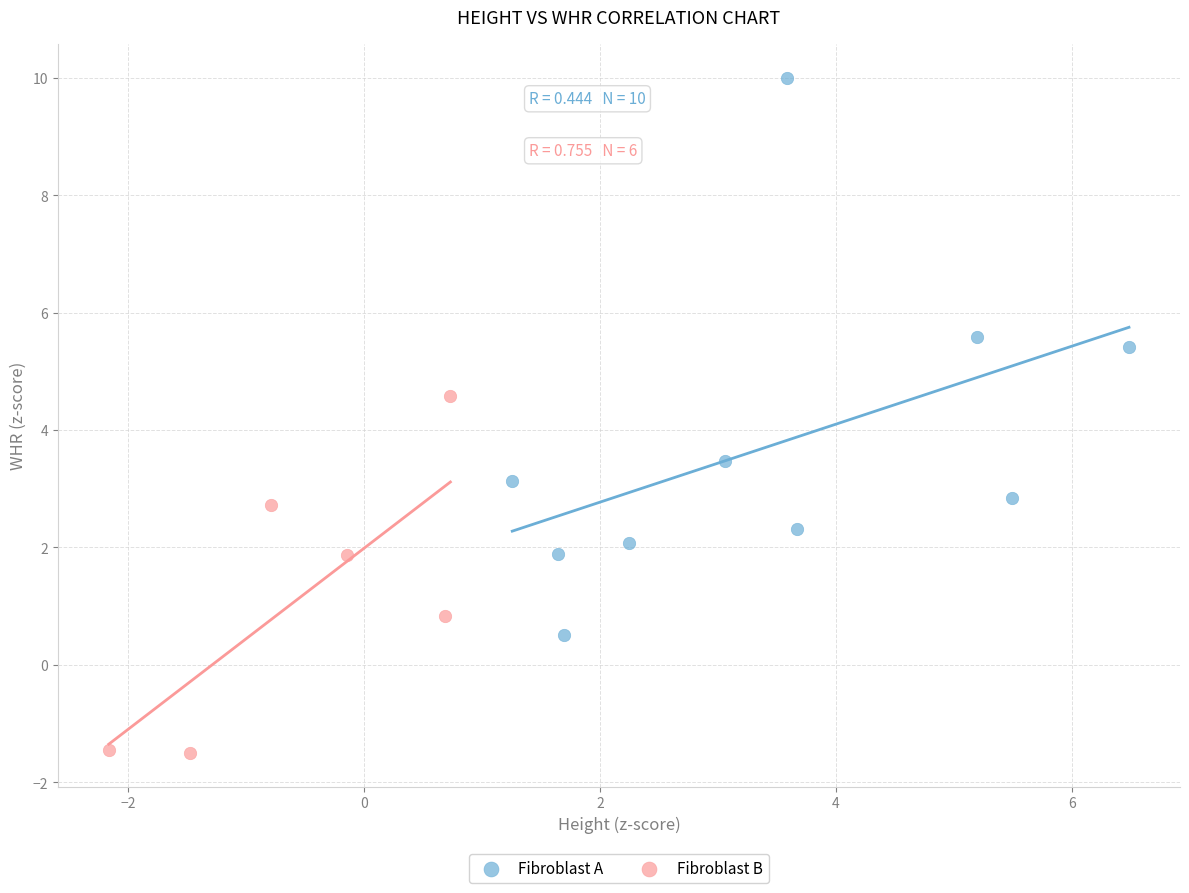

Which series reaches the minimum Y coordinate?

Fibroblast B